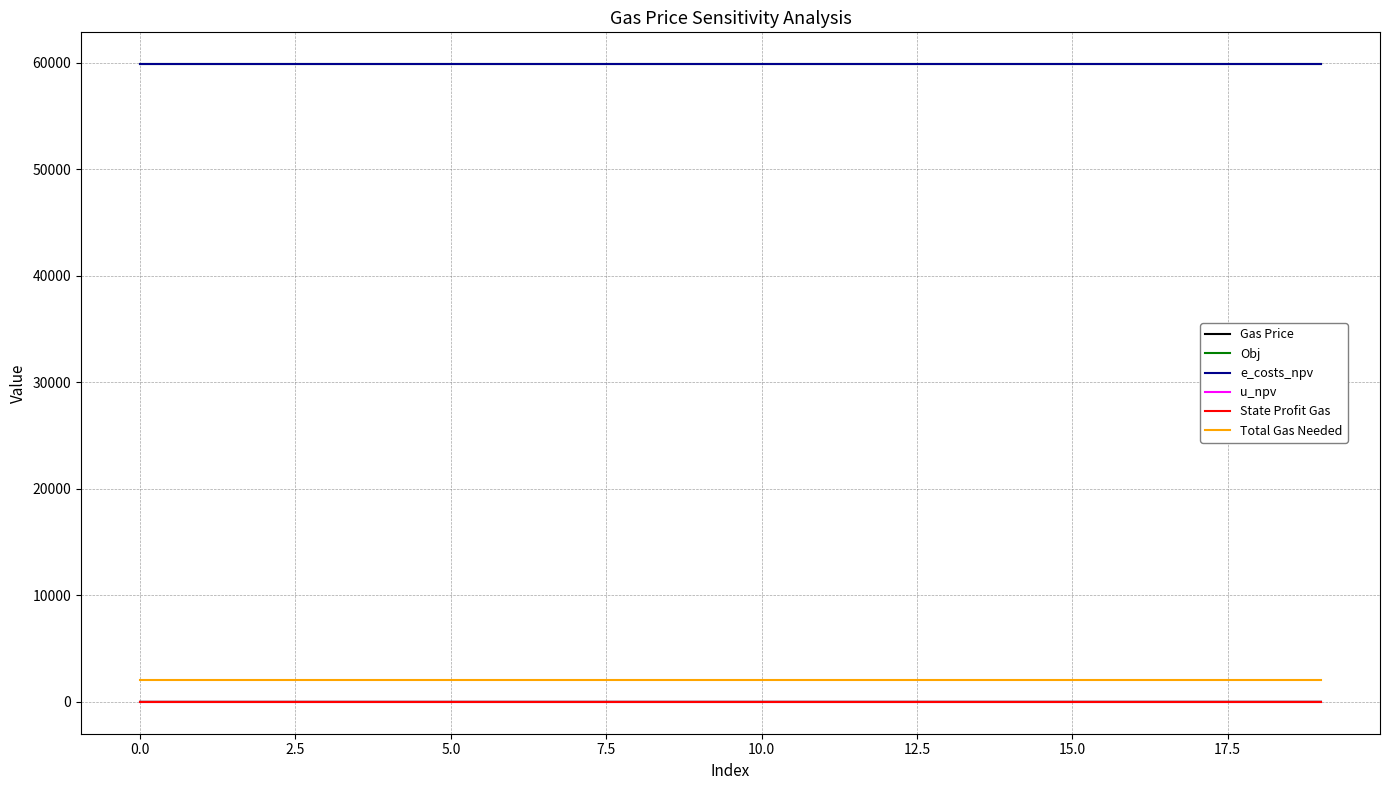

How many lines are shown in the chart?

6